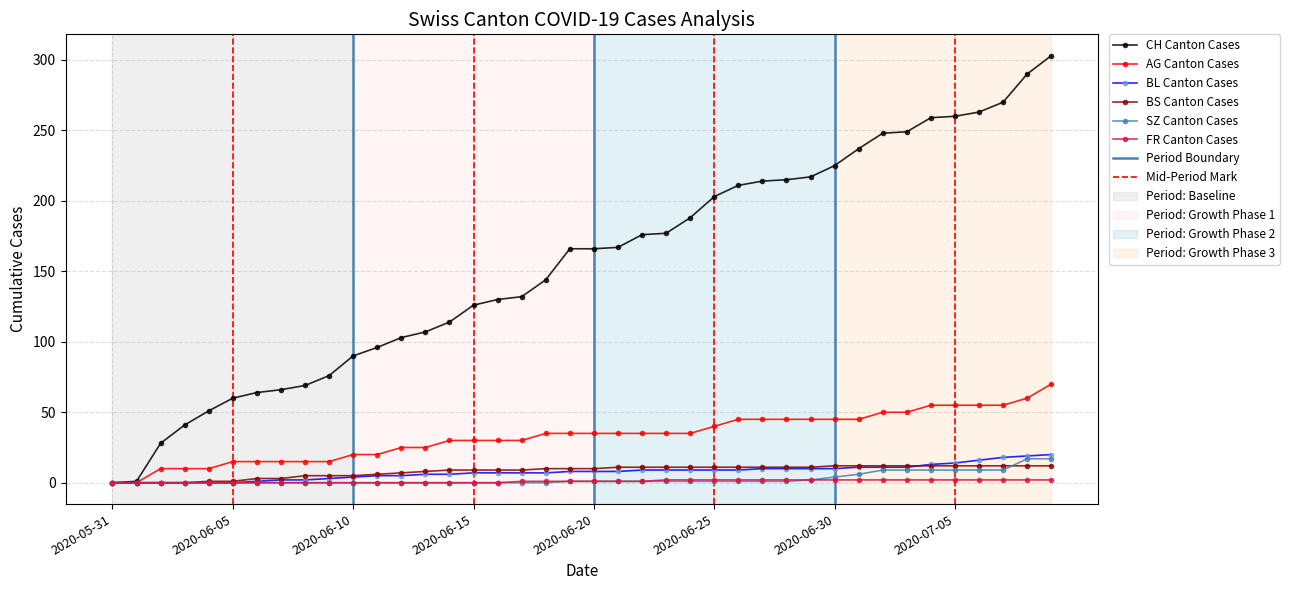

Count the number of categories in the chart.

40